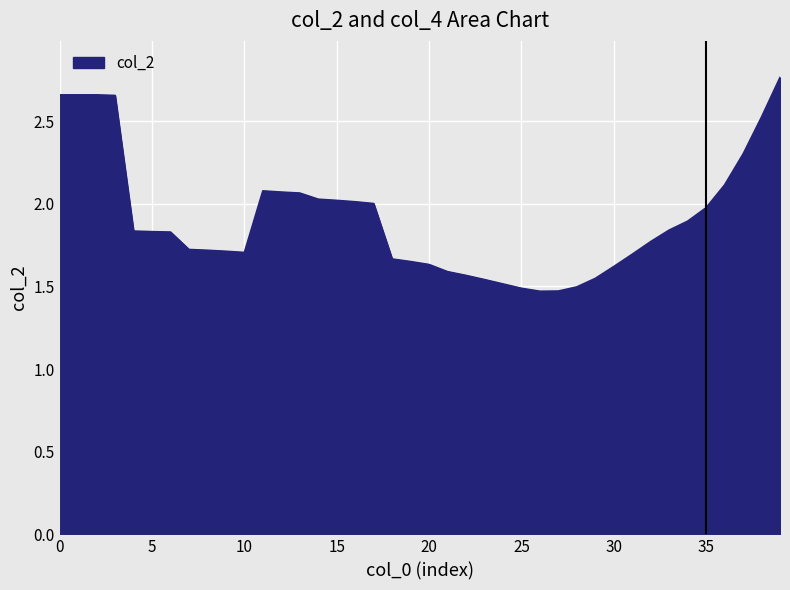

What is the difference between the maximum and minimum values?

1.3